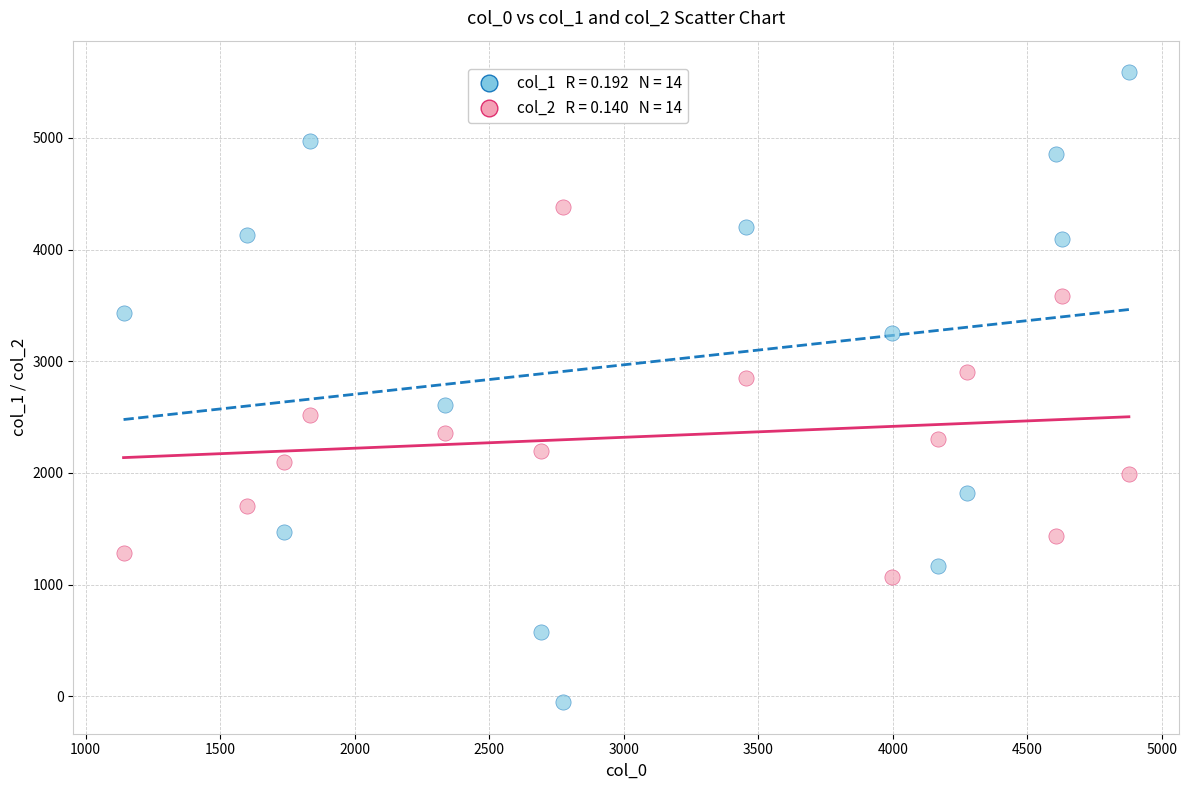

Across all data points, what is the range of X values (max minus min)?

3737.1